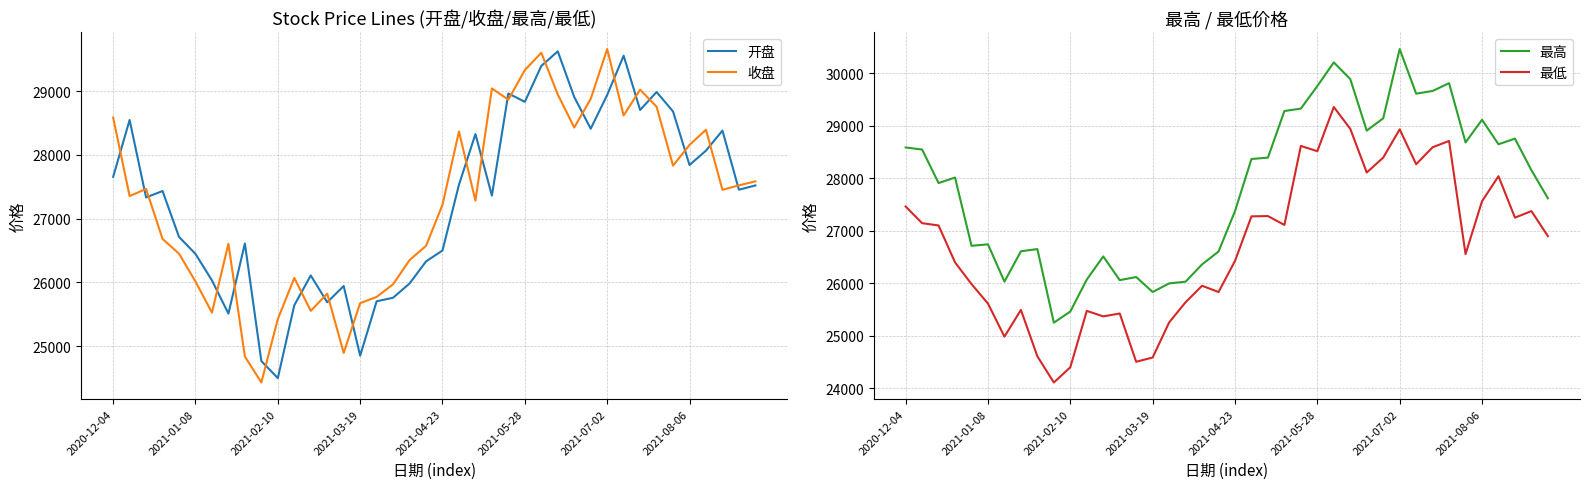

The 收盘 series shows 25675.4 at 2021-03-19. True or false?

True